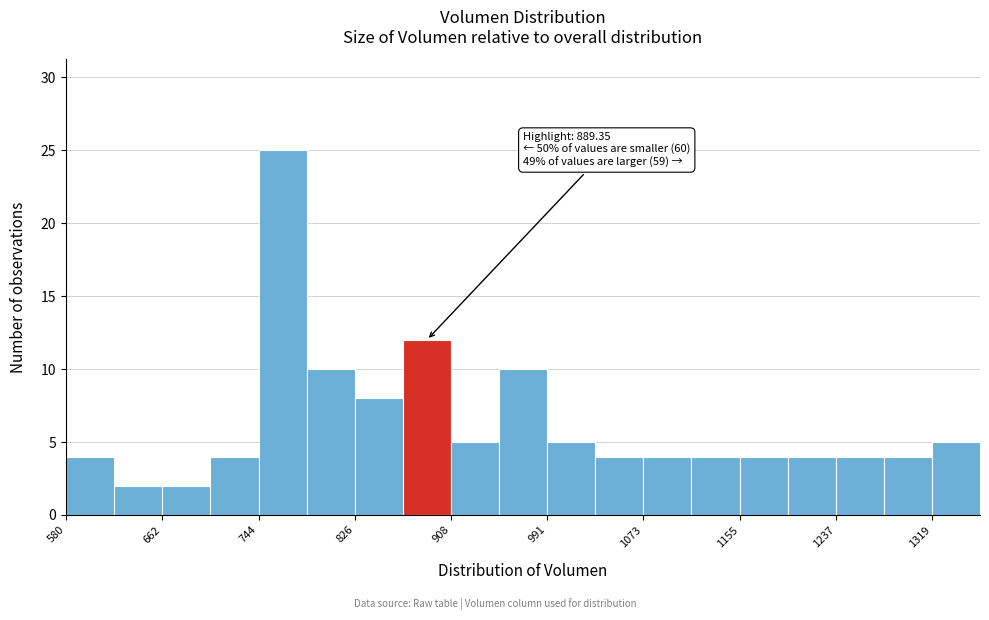

Over which range of the x-axis is the bar tallest?

740 to 790